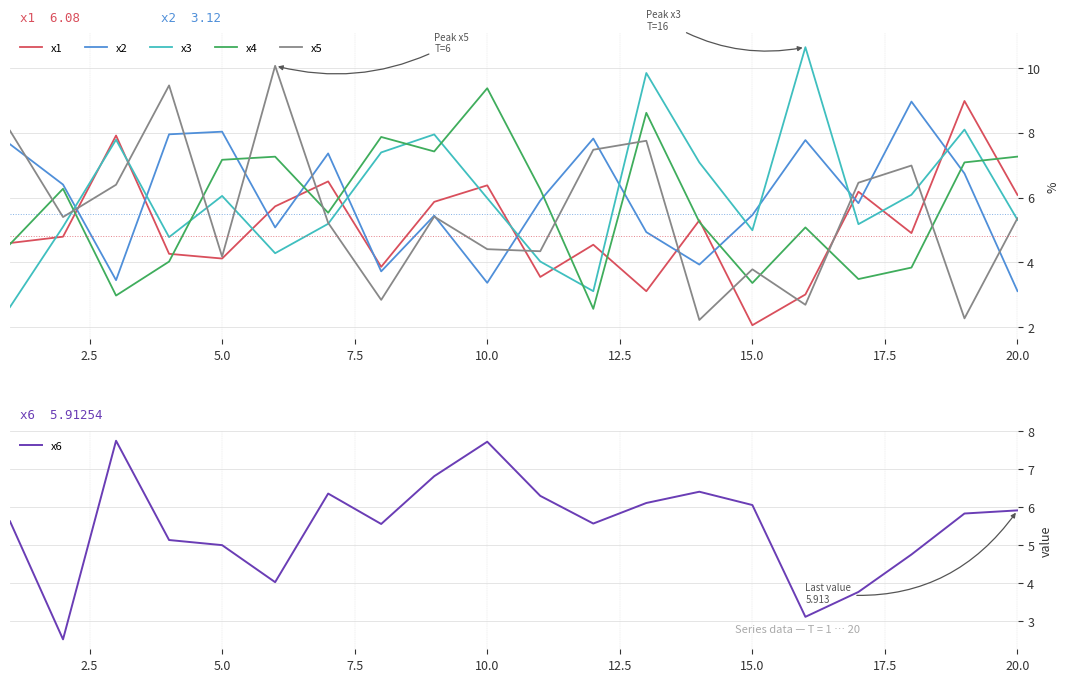

What is the highest value of the x6 series?

7.7